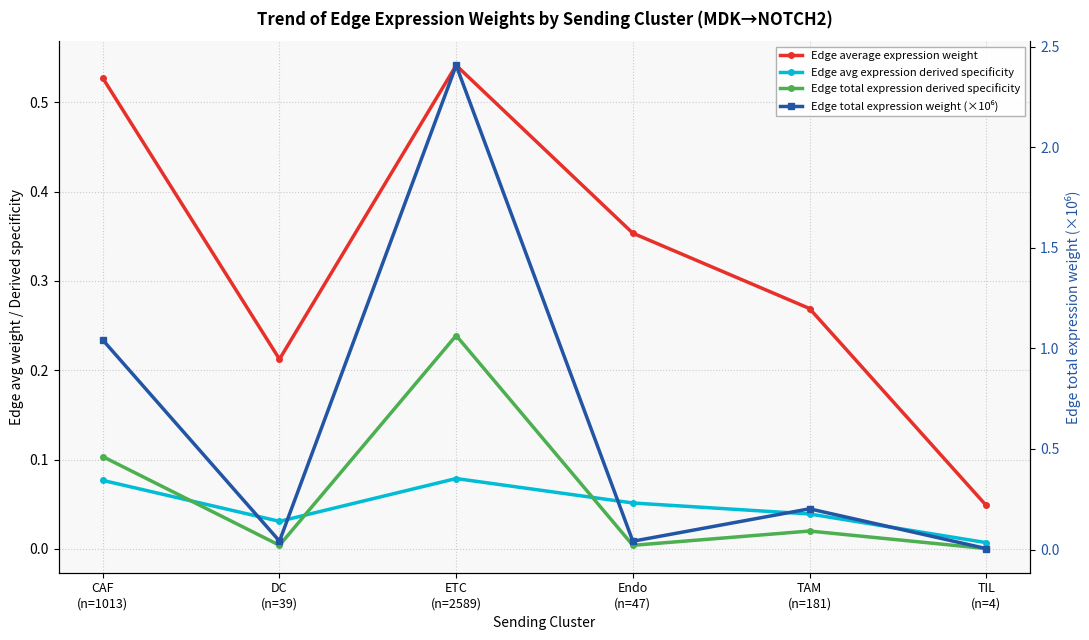

At which category does the chart reach its minimum across all series?

TIL
(n=4)